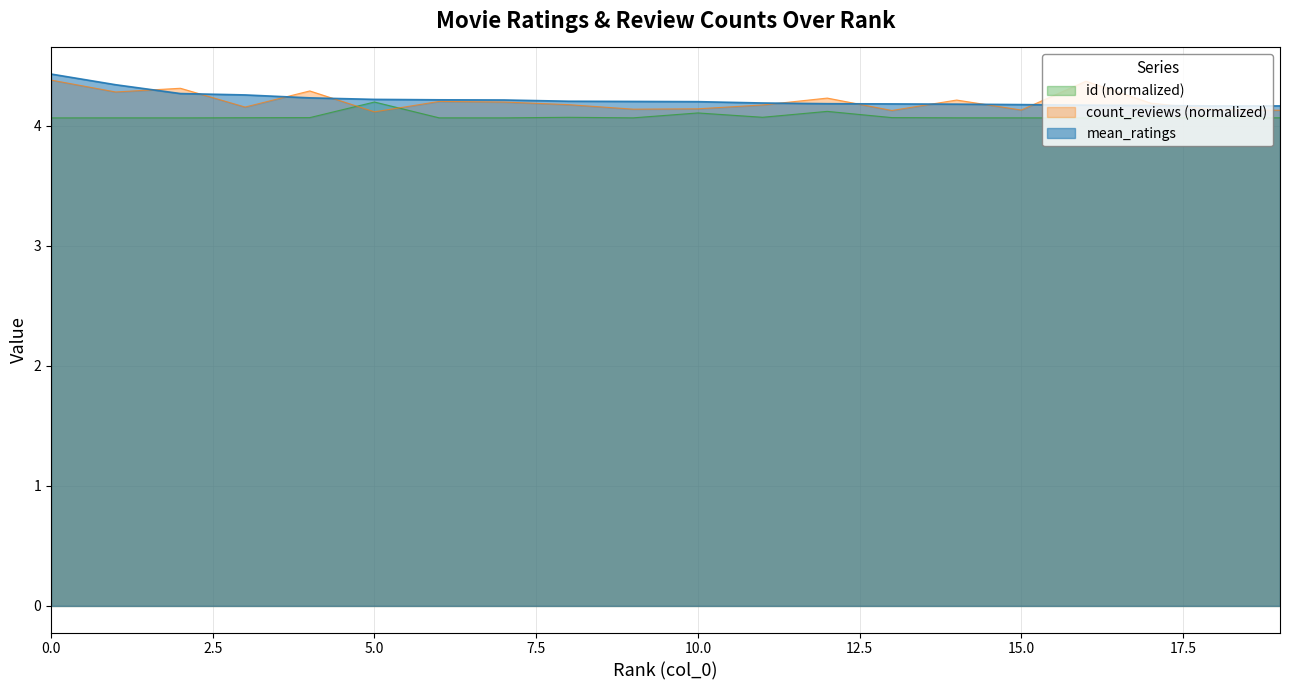

How many series are shown in this chart?

3